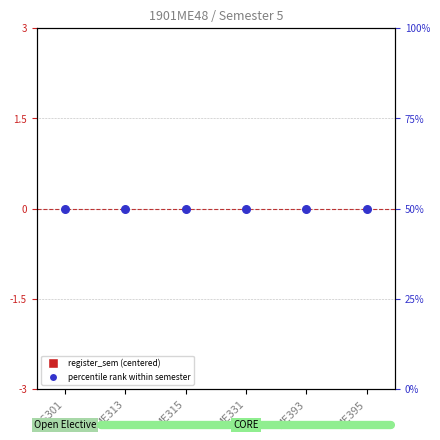

Which series has the largest total across all categories?

percentile rank within semester